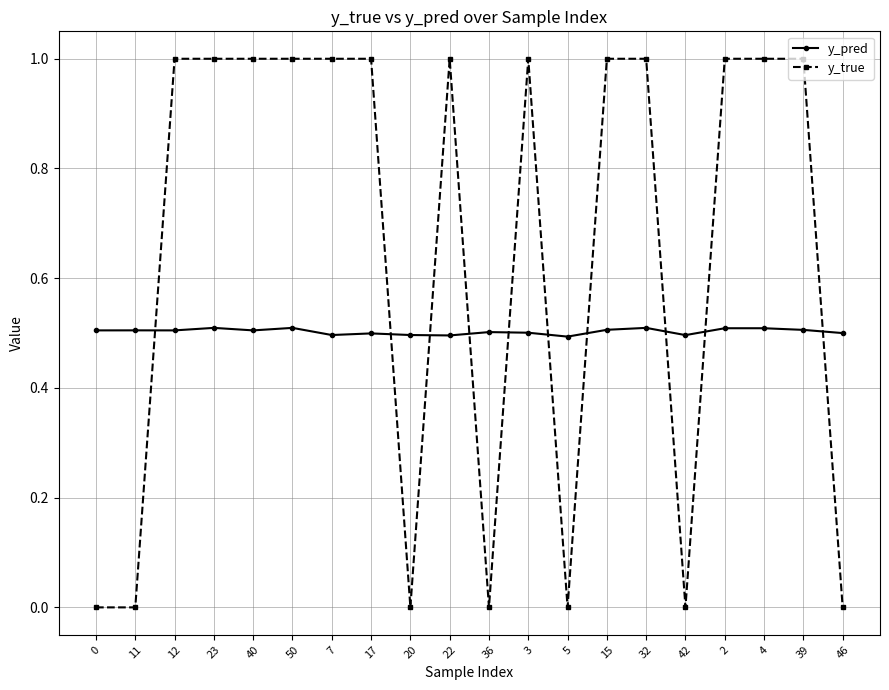

Reading left to right, list all the values displayed in this chart.

y_pred: 0.5	0.5	0.5	0.5	0.5	0.5	0.5	0.5	0.5	0.5	0.5	0.5	0.5	0.5	0.5	0.5	0.5	0.5	0.5	0.5
y_true: 0.0	0.0	1.0	1.0	1.0	1.0	1.0	1.0	0.0	1.0	0.0	1.0	0.0	1.0	1.0	0.0	1.0	1.0	1.0	0.0